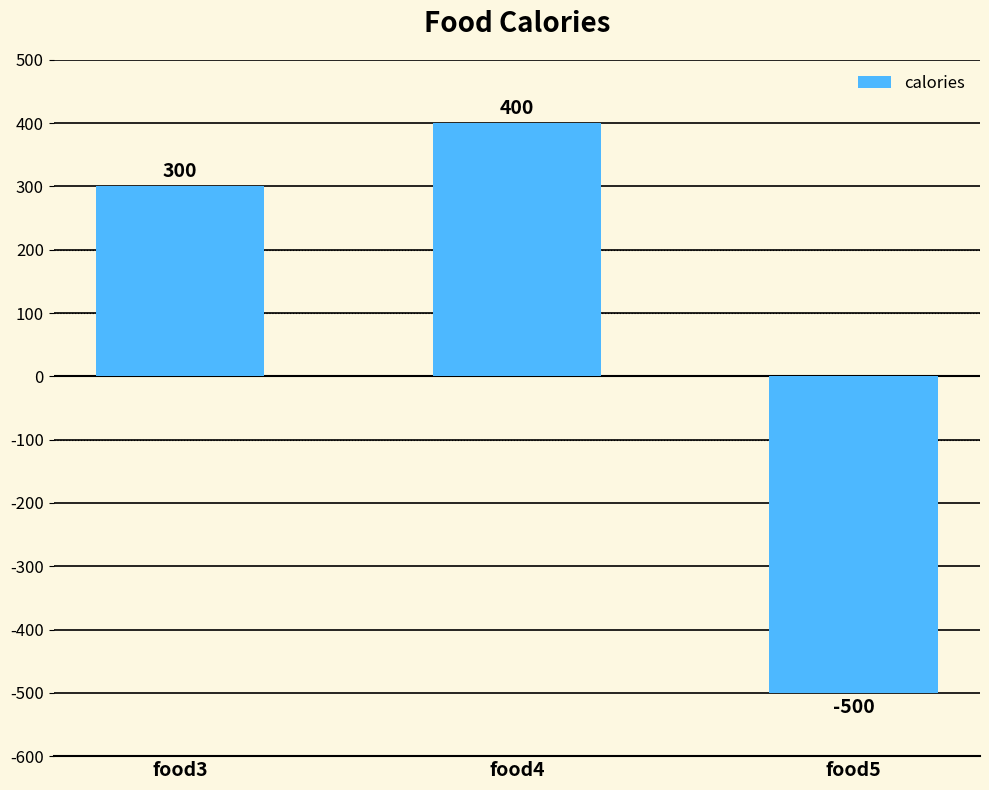

What is the change in value from food3 to food5?

-800